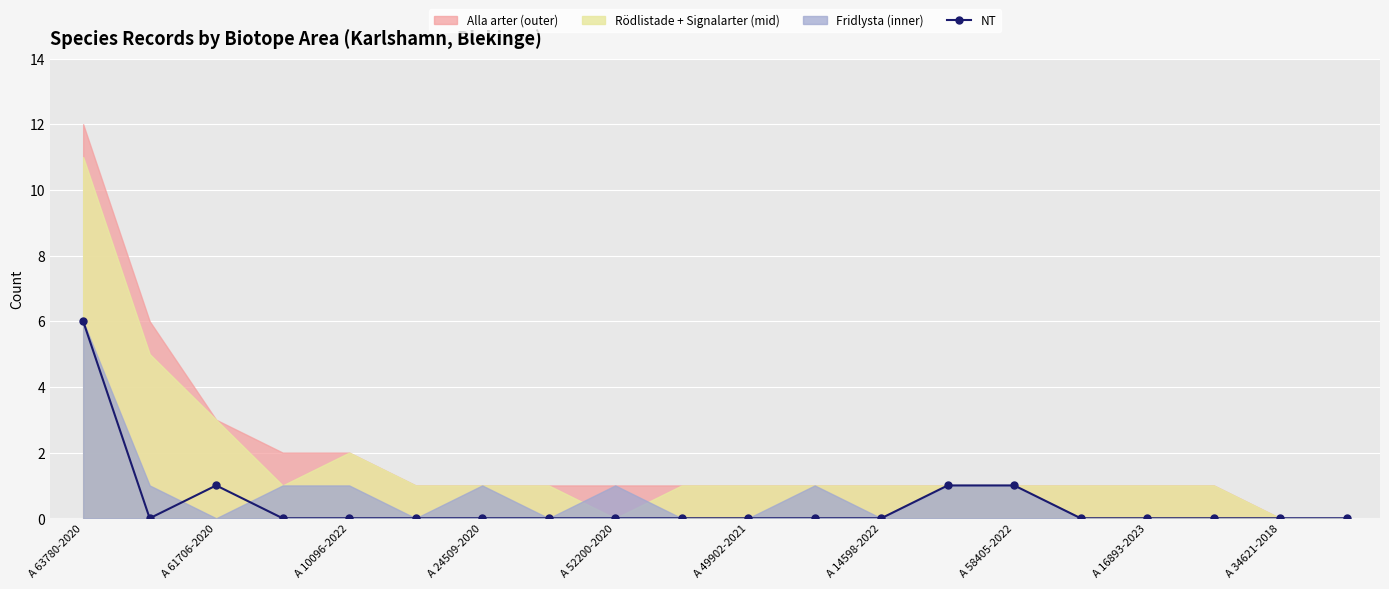

What is the sum of all values?

9